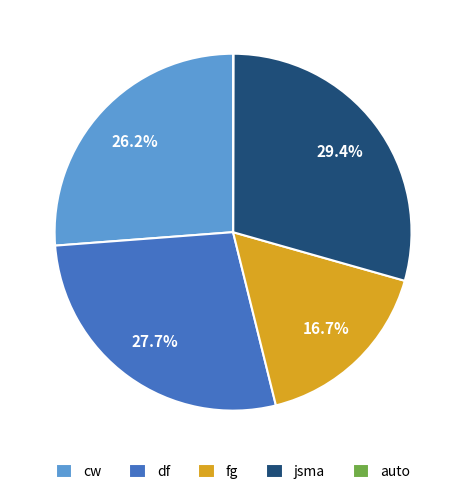

Does df account for over 50% of the chart?

No